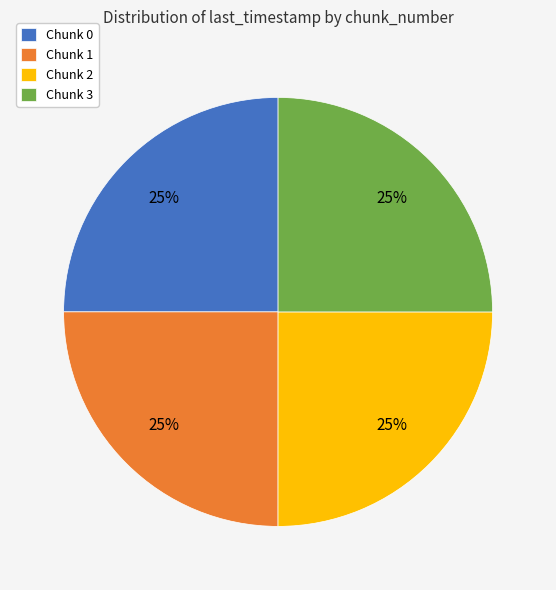

Approximately how many times larger is the value at Chunk 1 compared to Chunk 3?

1.0